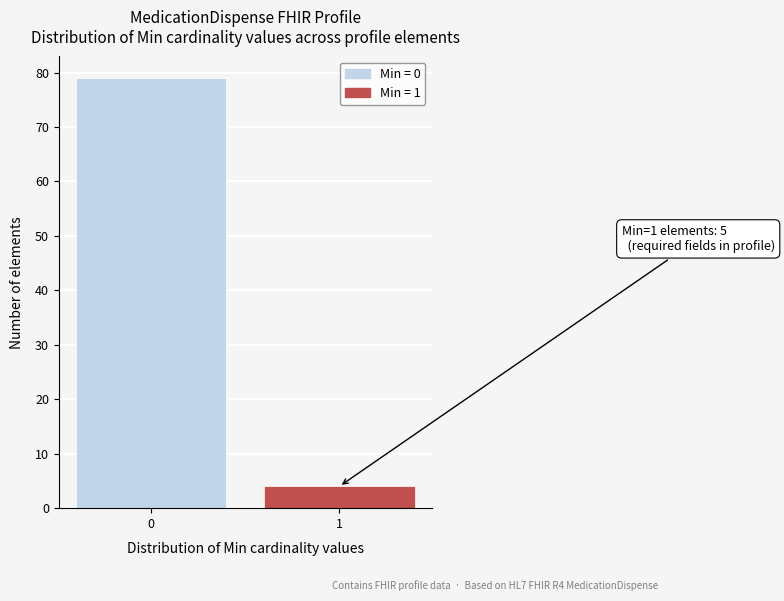

Reading left to right, what are all the values shown in this chart?

79	4